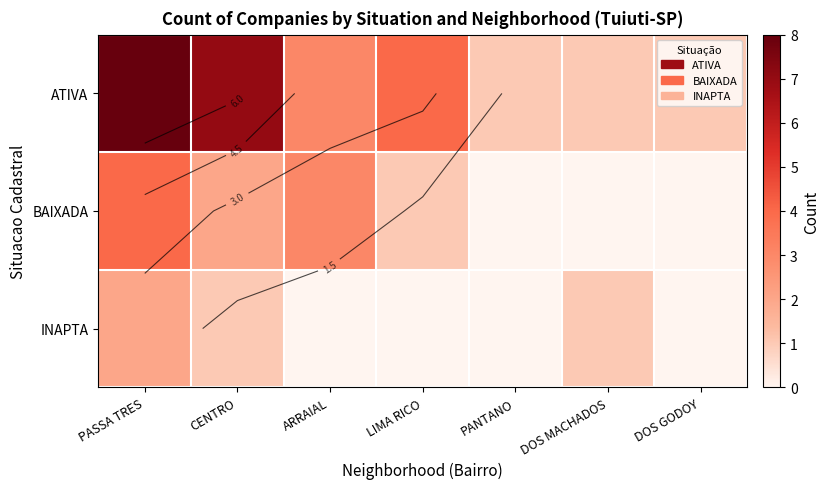

Where is ATIVA nearest to the value 4?

LIMA RICO